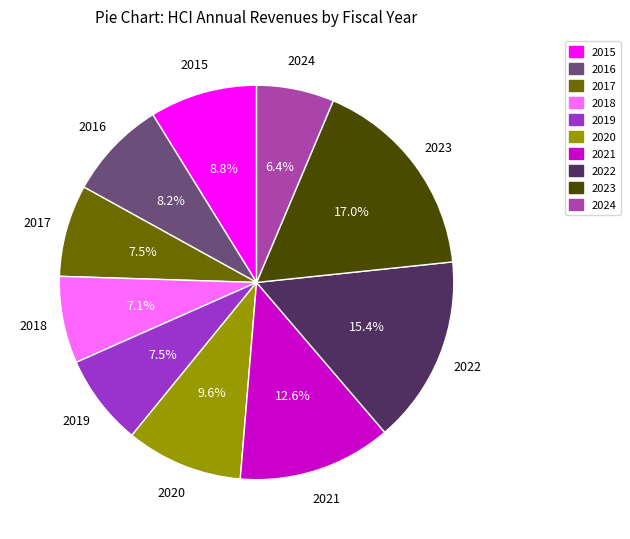

To the nearest percent, what is the difference between the 2020 and 2023 slice percentages?

7%